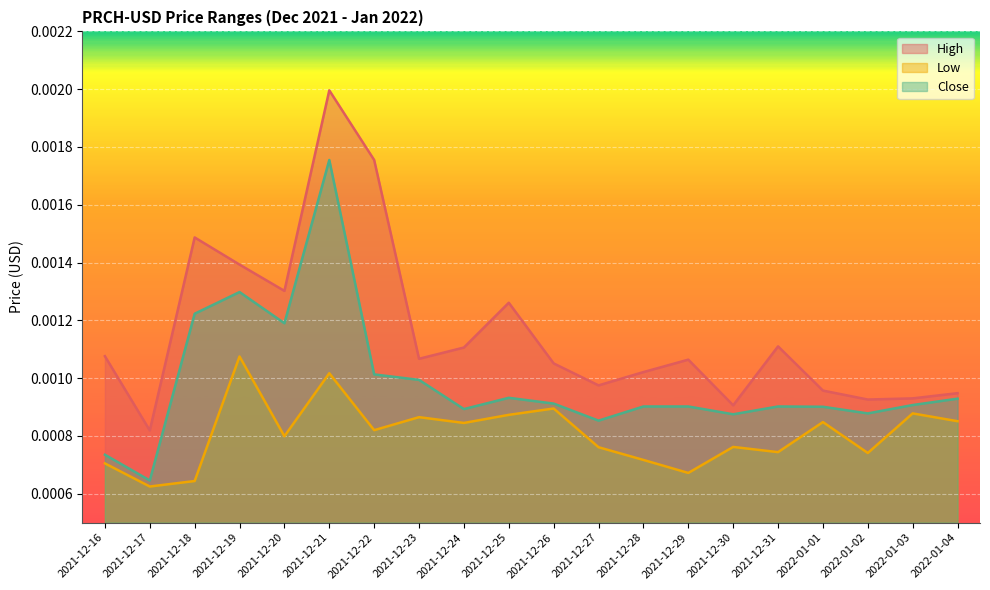

Which series has the widest spread of values?

High